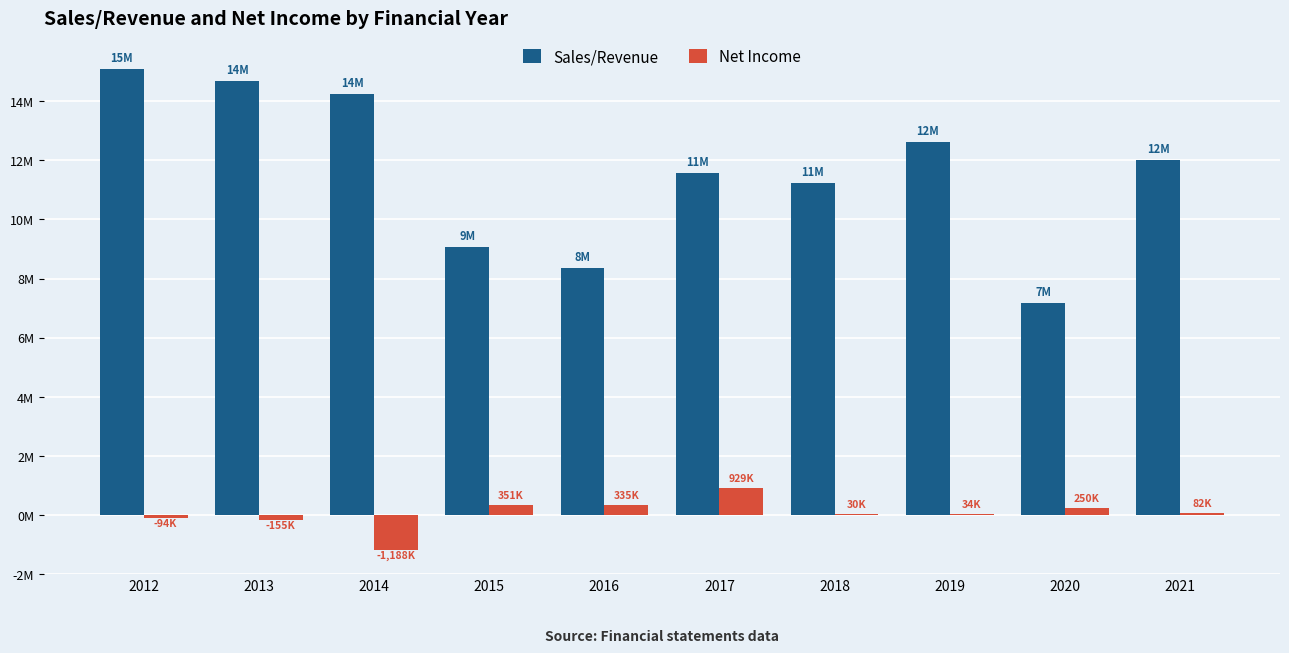

Which series has the largest total across all categories?

Sales/Revenue